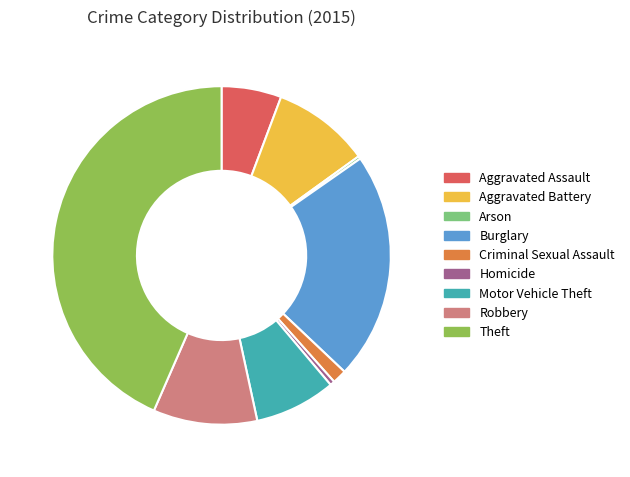

Is there any slice that represents more than half of the pie?

No